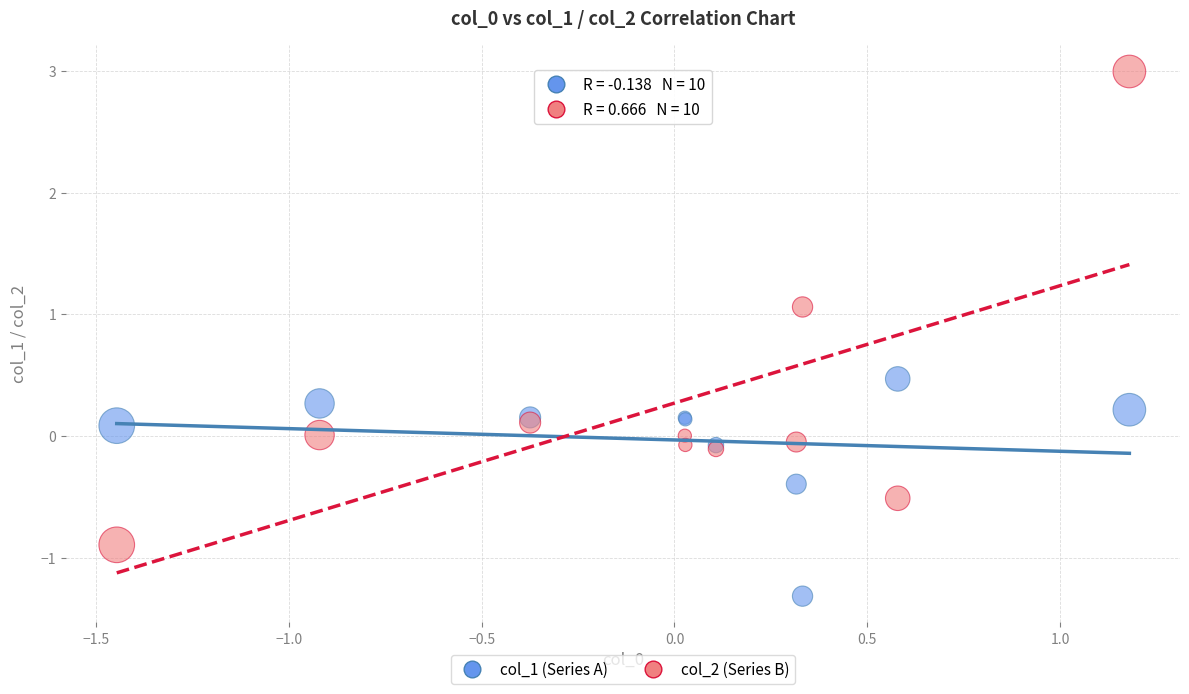

Which series reaches the maximum Y coordinate?

col_2 (Series B)